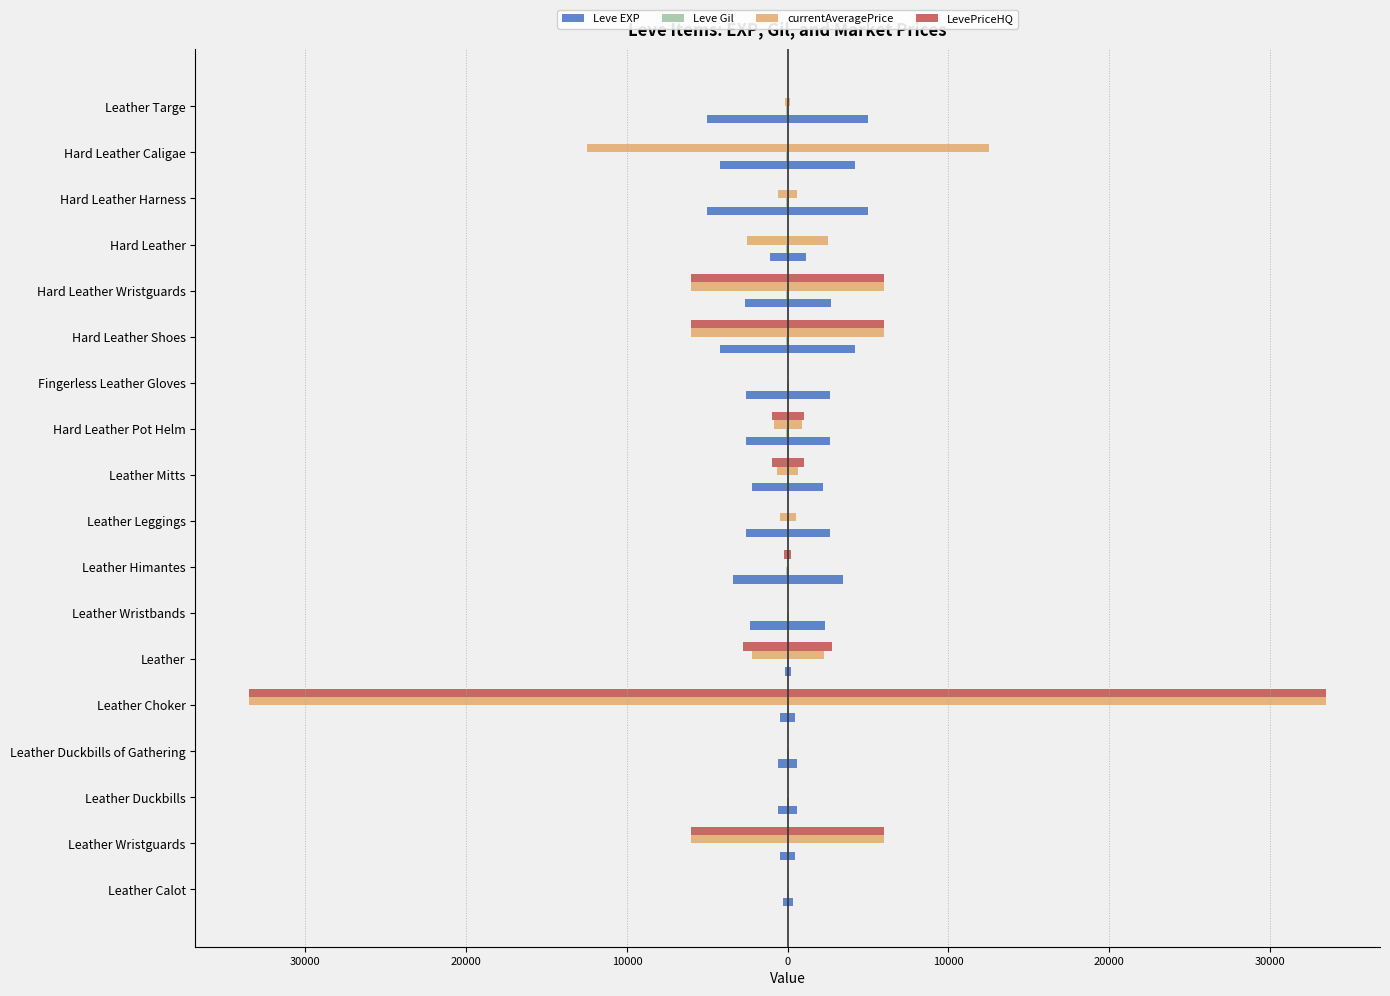

Is it true that Leve Gil equals -40.5 at Leather Targe?

False